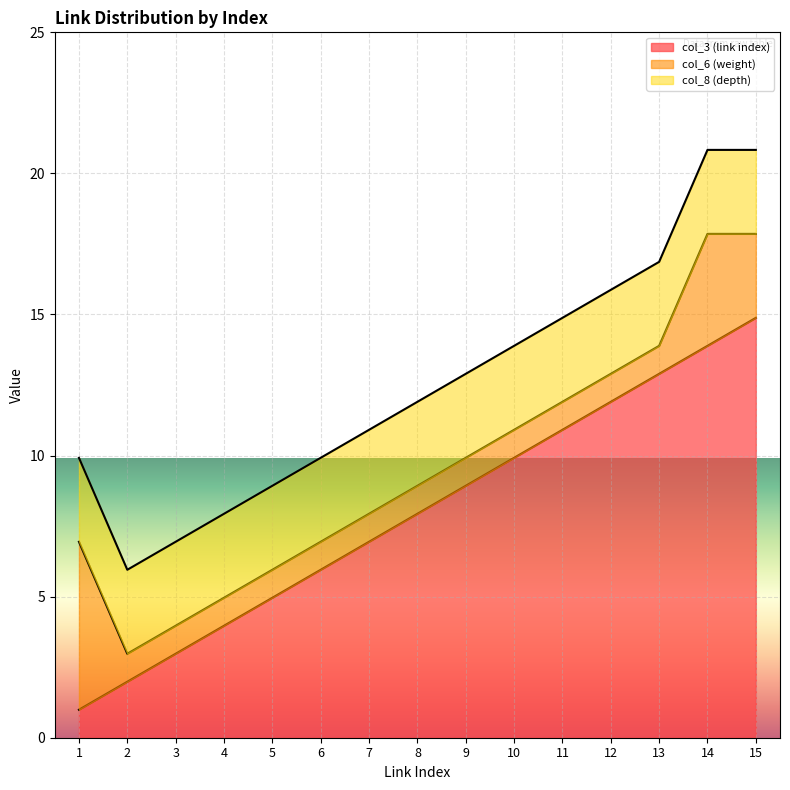

List the series in order of their overall mean, lowest first.

col_6 (weight), col_8 (depth), col_3 (link index)